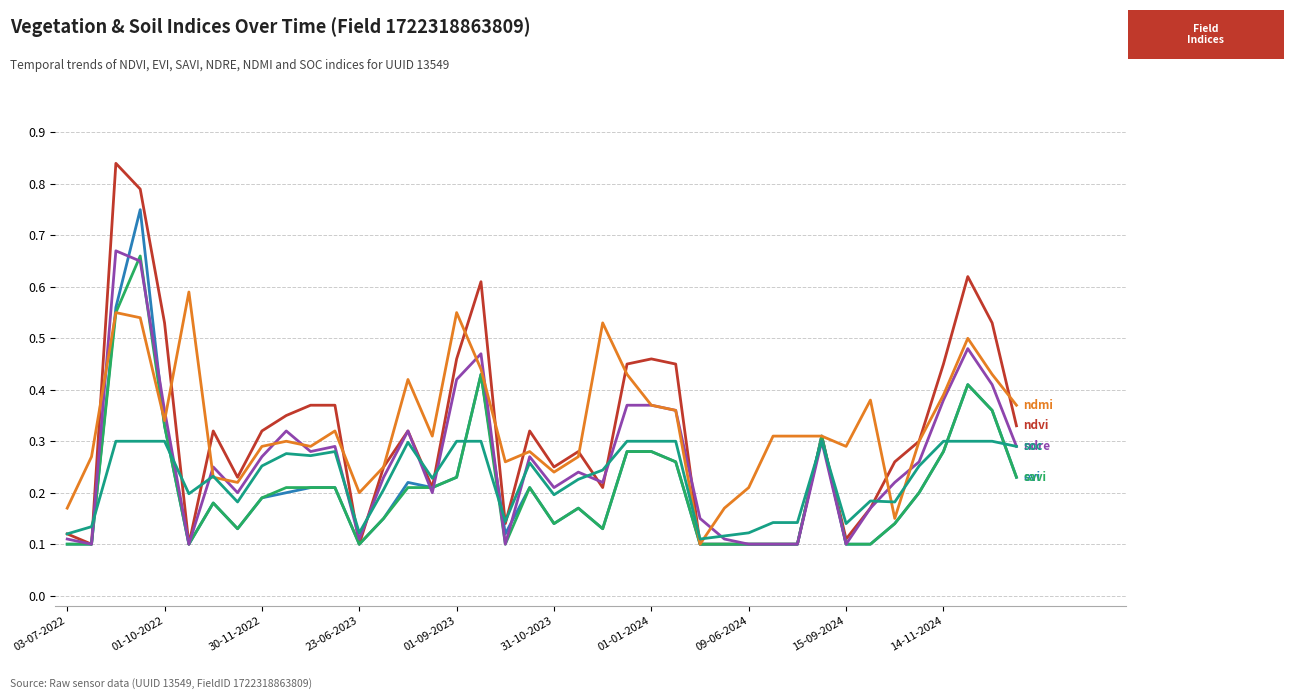

Is this an area chart (filled region under the line)?

No